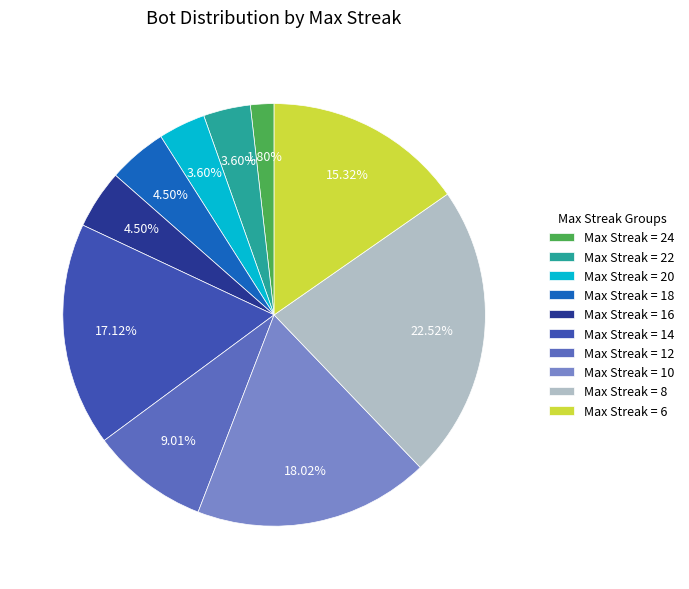

Is there any slice that represents more than half of the pie?

No